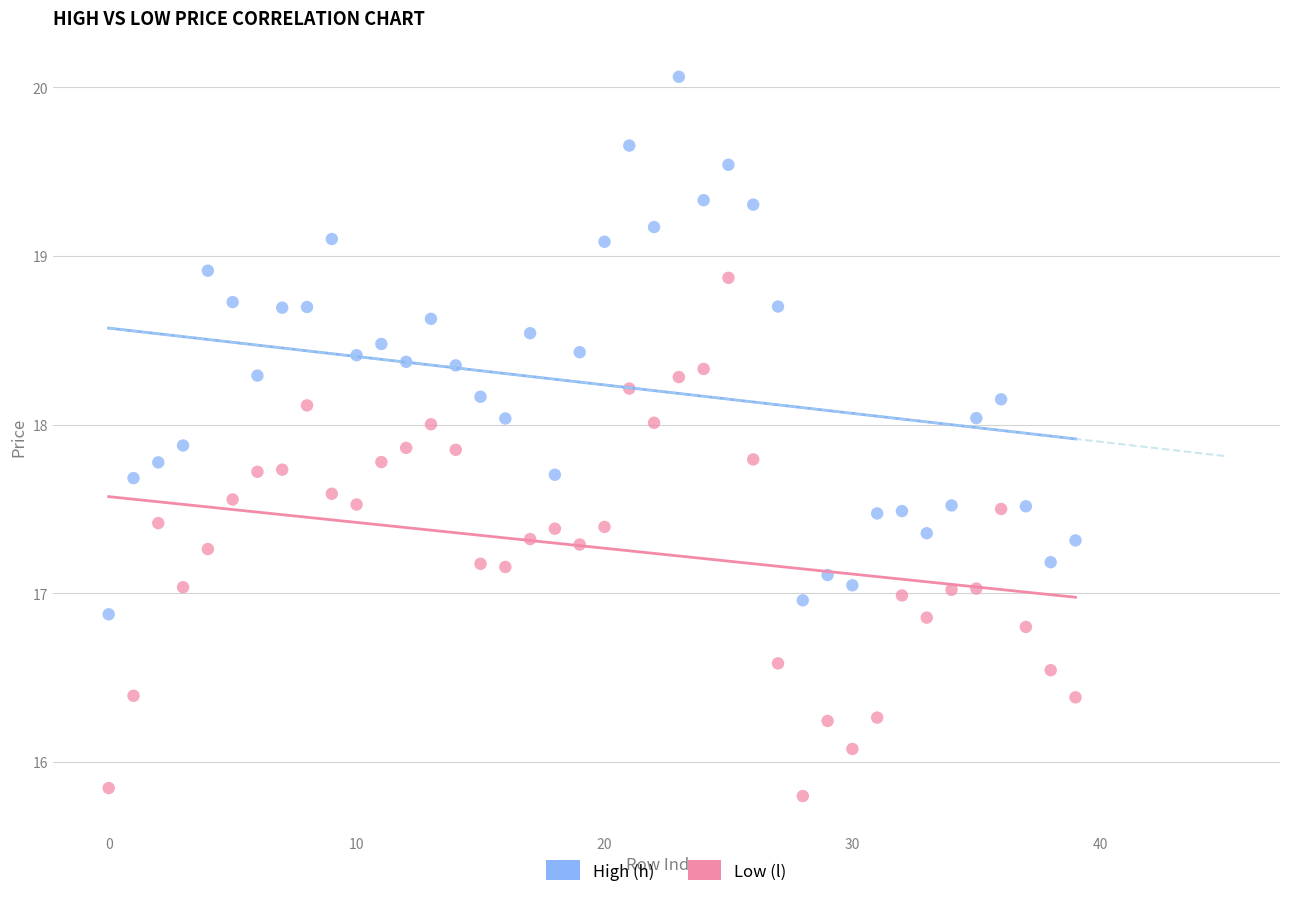

Which series reaches the minimum Y coordinate?

Low (l)